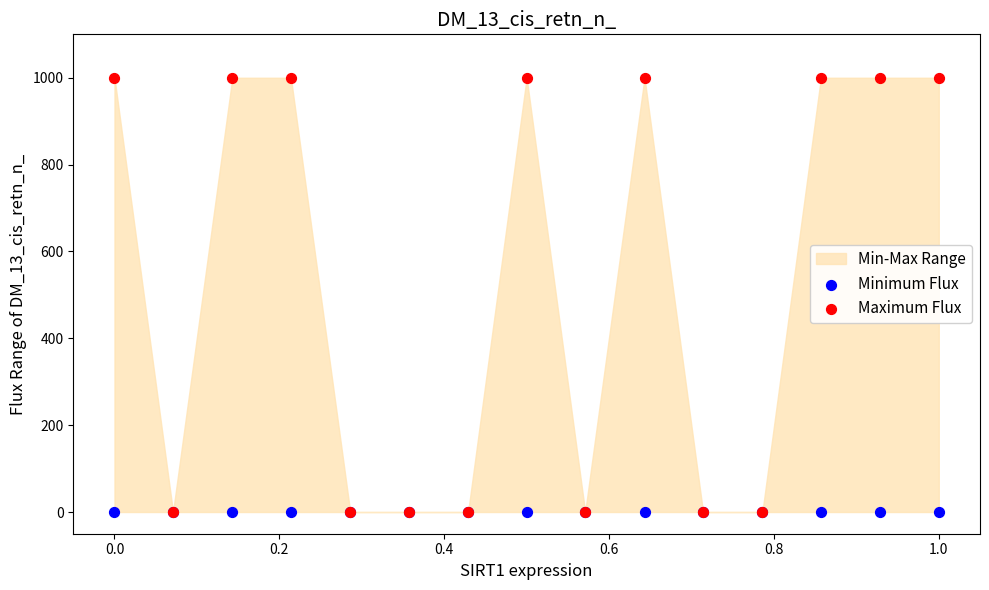

Which series contains the highest Y value?

Maximum Flux